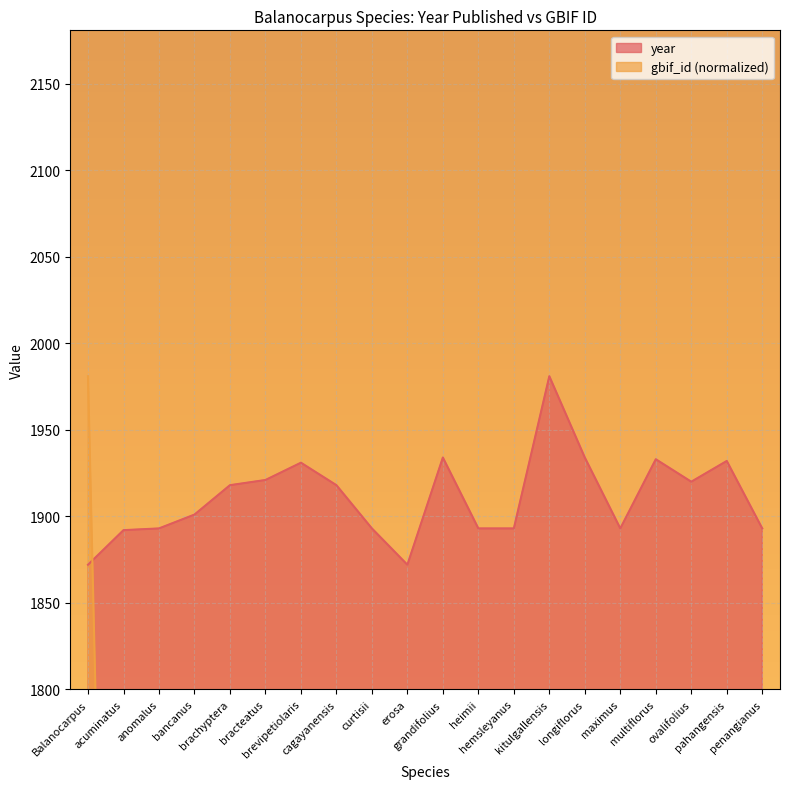

Which series has the largest range (max minus min)?

gbif_id